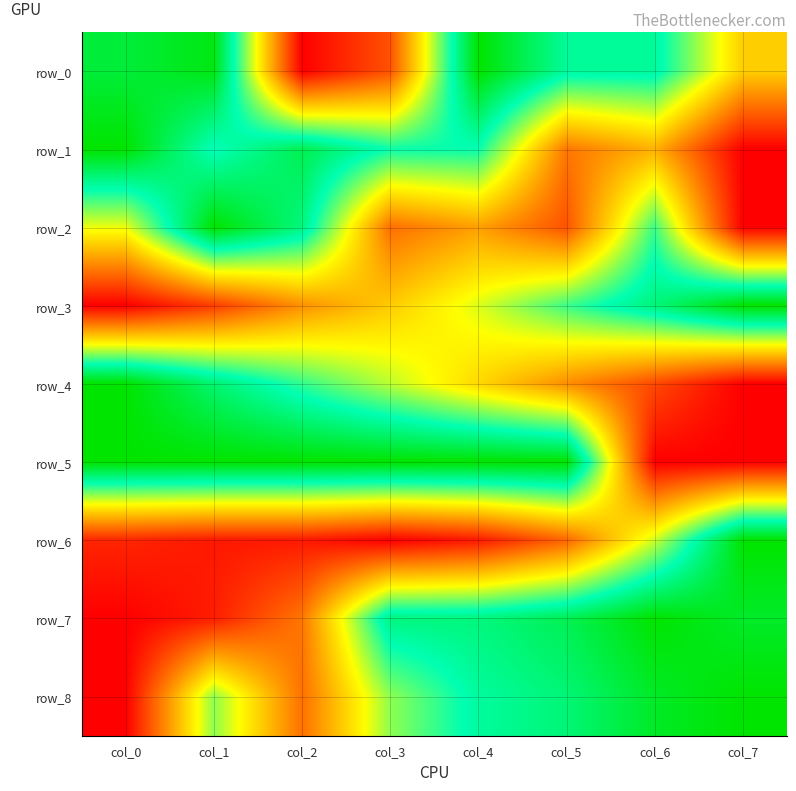

The value of row_8 at col_0 is 0.4. True or false?

False